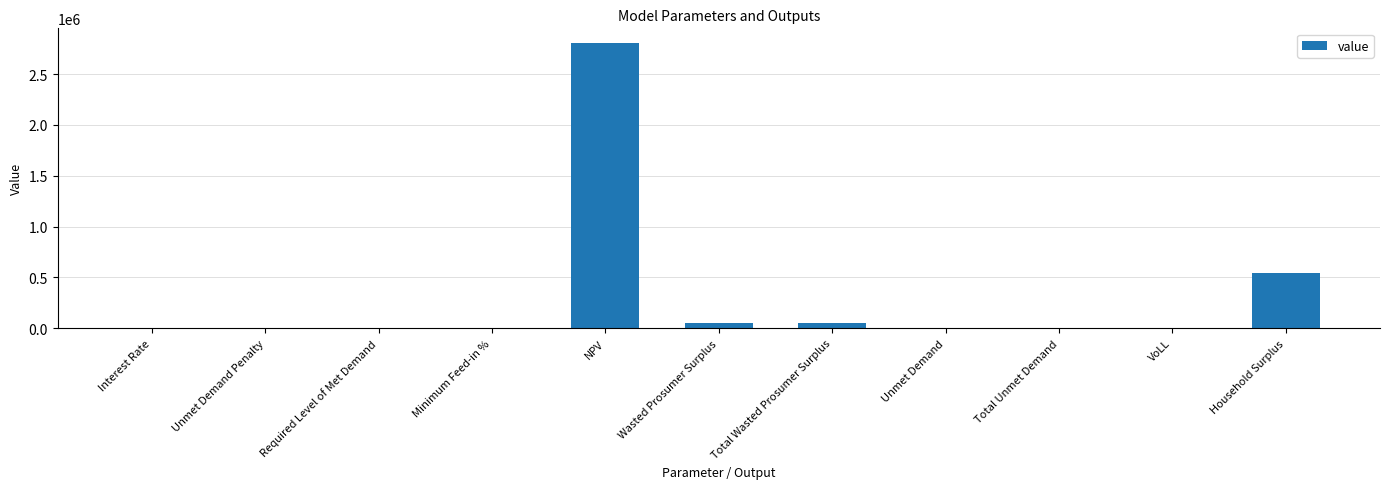

At which category does the chart reach its peak across all series?

NPV